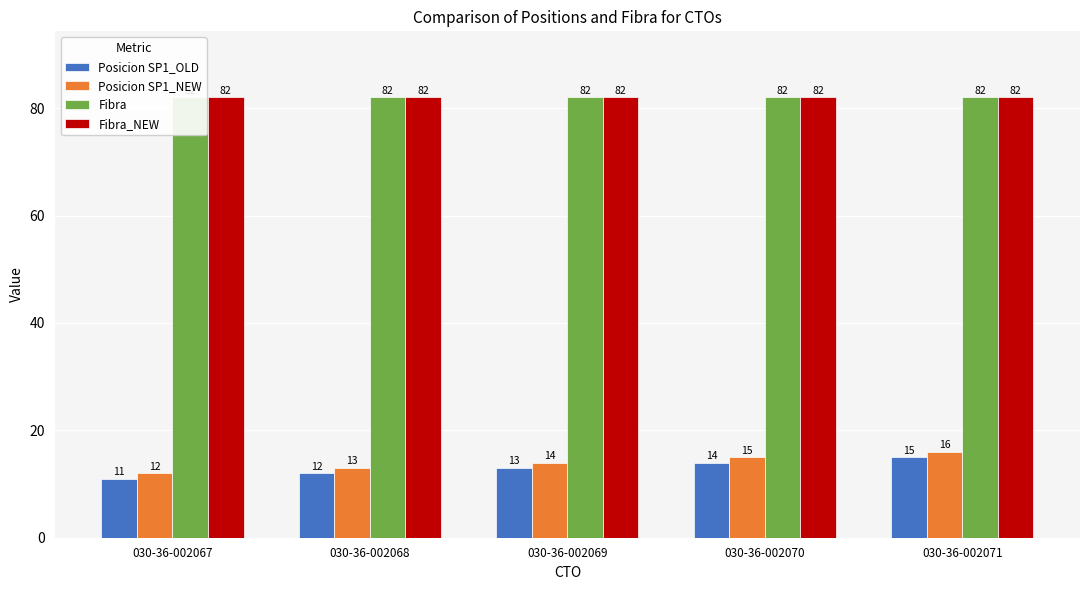

Reading left to right, extract all data points from this chart.

Posicion SP1_OLD: 030-36-002067=11	030-36-002068=12	030-36-002069=13	030-36-002070=14	030-36-002071=15
Posicion SP1_NEW: 030-36-002067=12	030-36-002068=13	030-36-002069=14	030-36-002070=15	030-36-002071=16
Fibra: 030-36-002067=82	030-36-002068=82	030-36-002069=82	030-36-002070=82	030-36-002071=82
Fibra_NEW: 030-36-002067=82	030-36-002068=82	030-36-002069=82	030-36-002070=82	030-36-002071=82